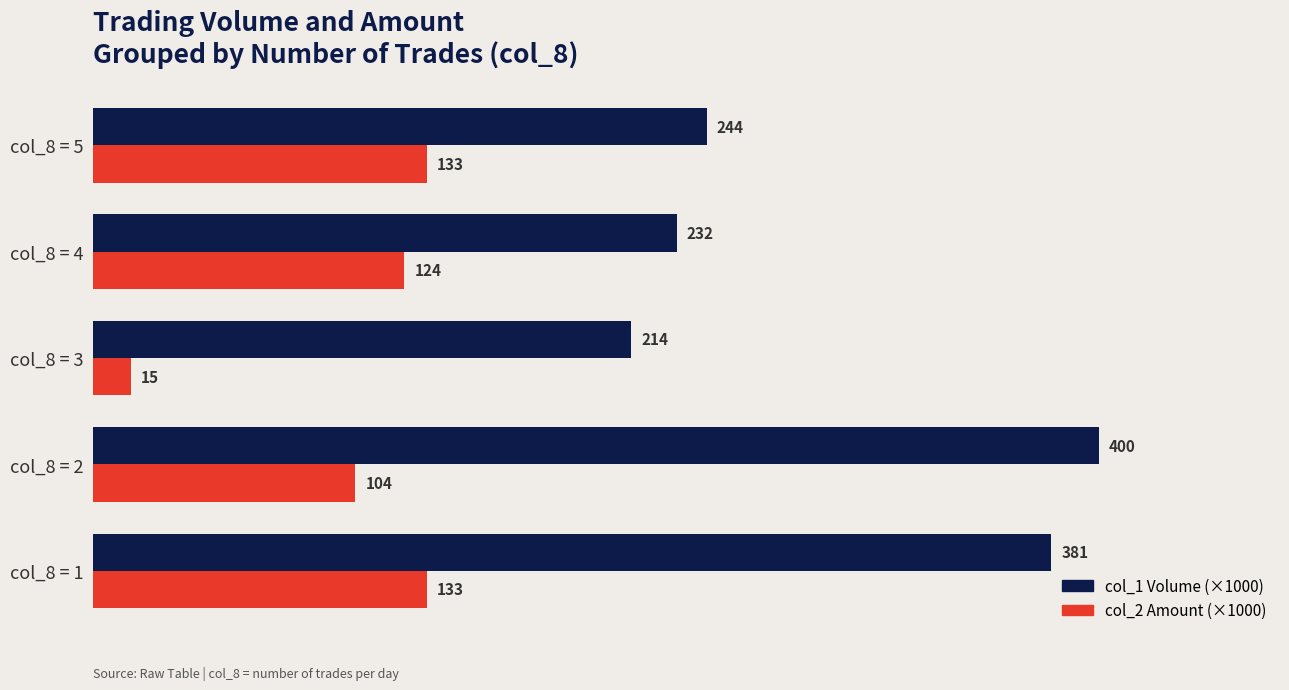

List the series in order of their overall mean, lowest first.

col_2 Amount (×1000), col_1 Volume (×1000)